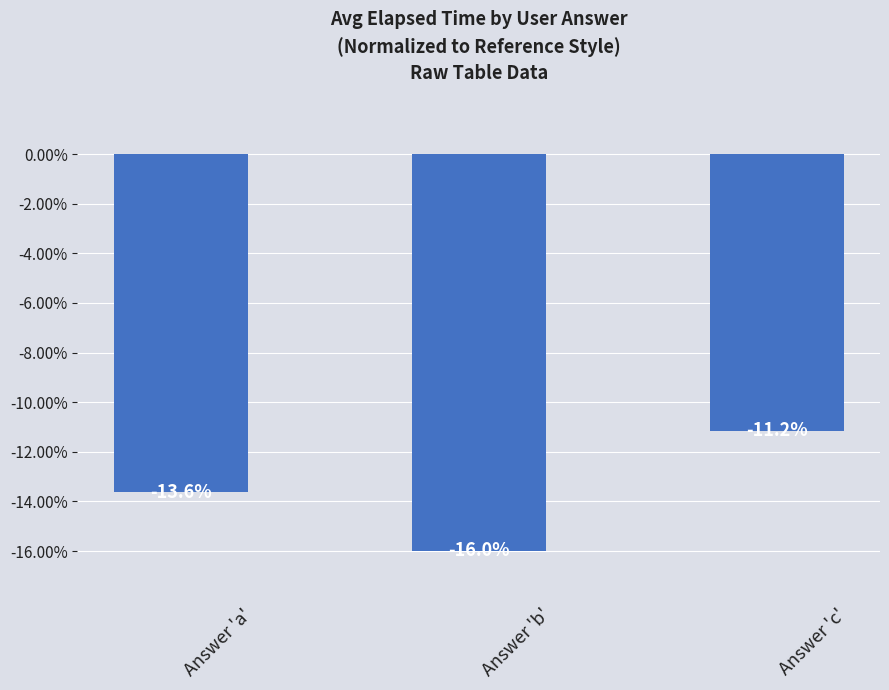

Count the number of categories in the chart.

3